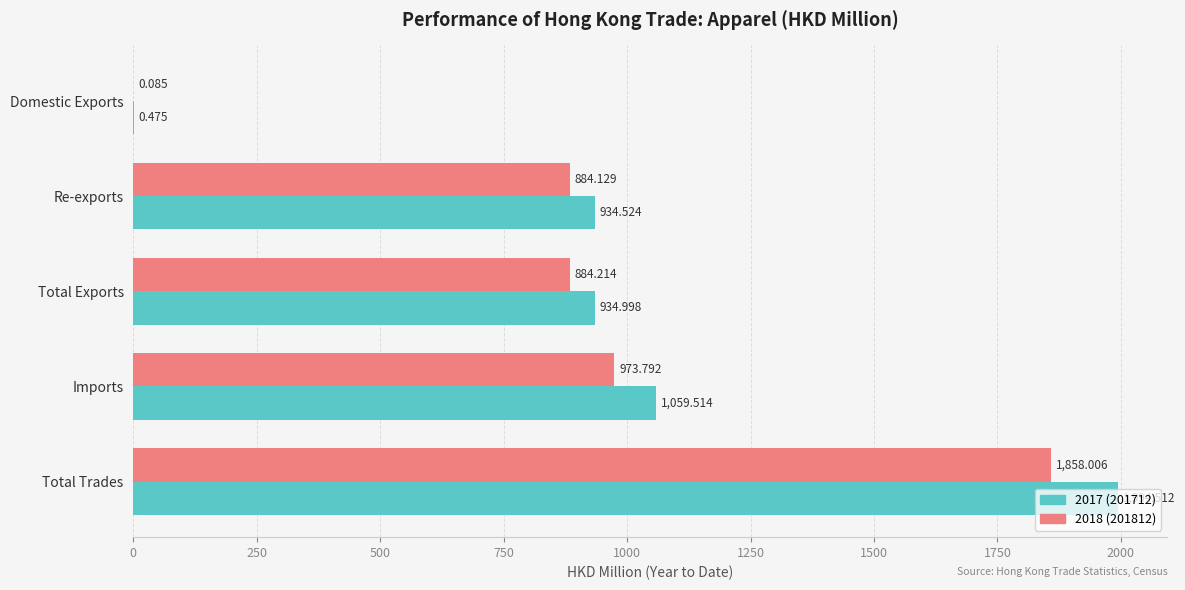

At which category is the sum across all series the highest?

Total Trades